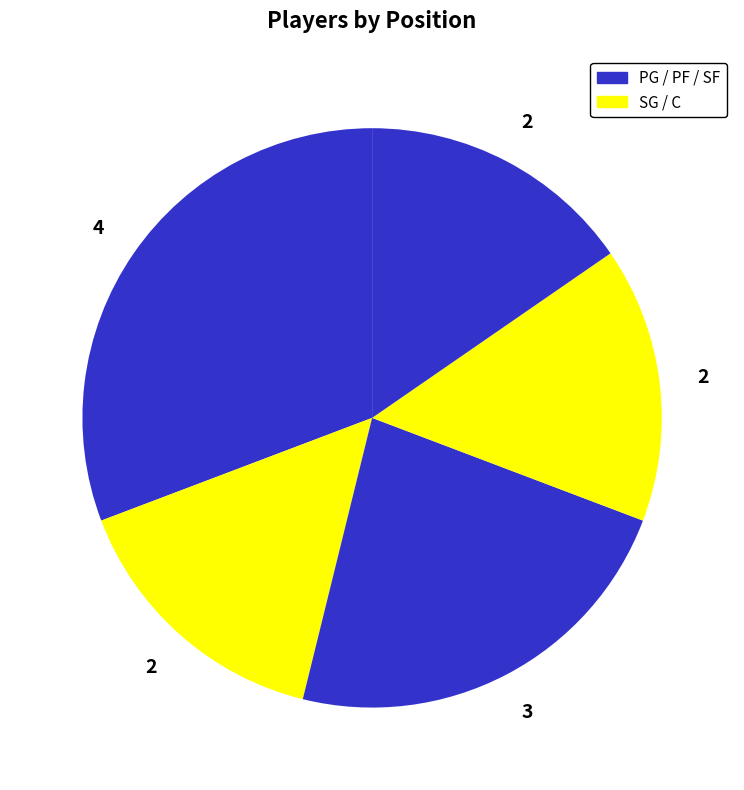

Rank the categories by value from lowest to highest.

SG, C, SF, PF, PG